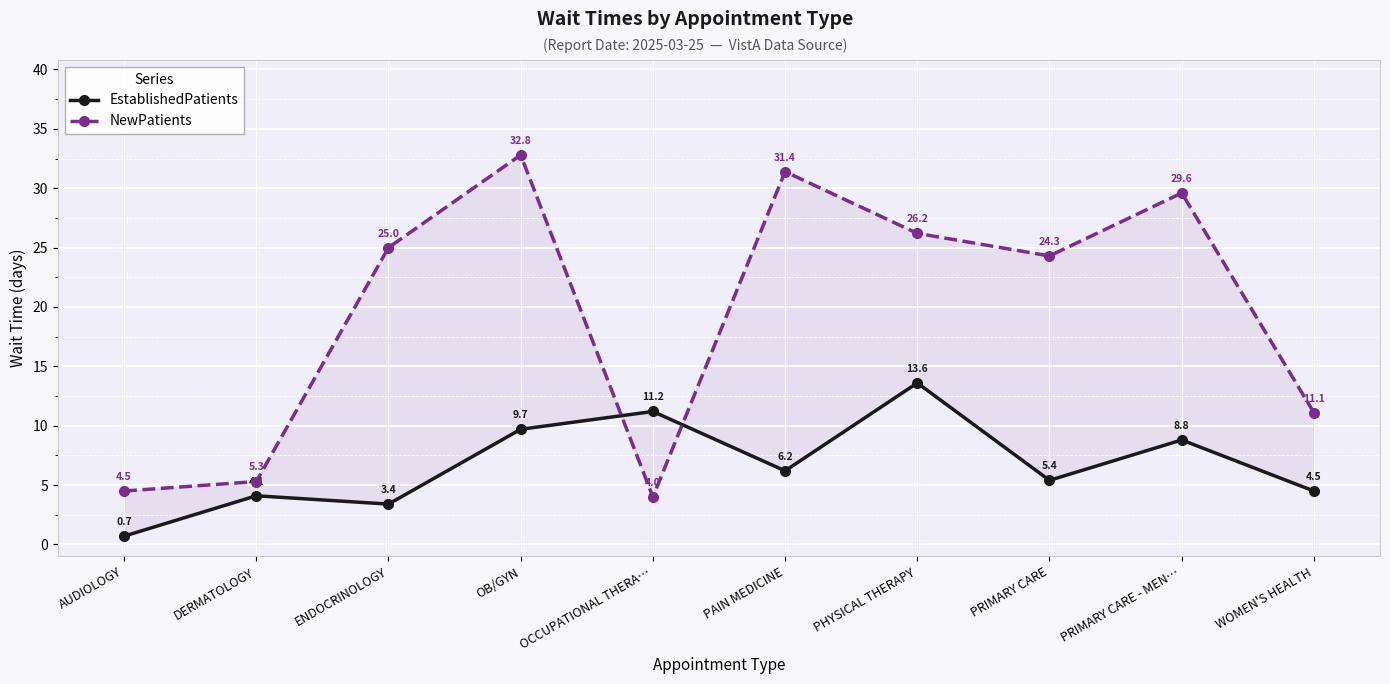

What is the average value of the EstablishedPatients series?

6.8